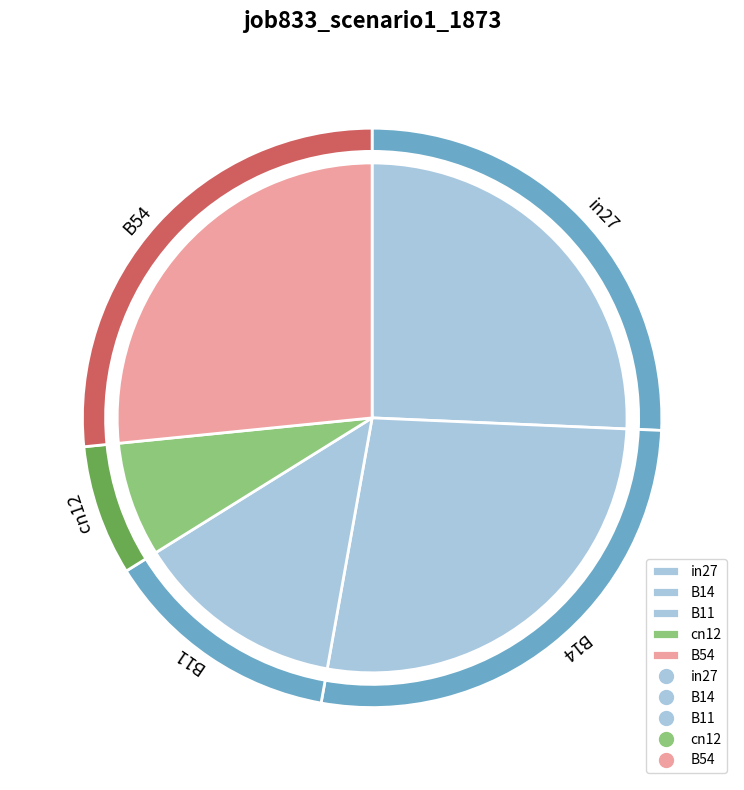

To the nearest percent, what percentage of the pie is B14?

27%